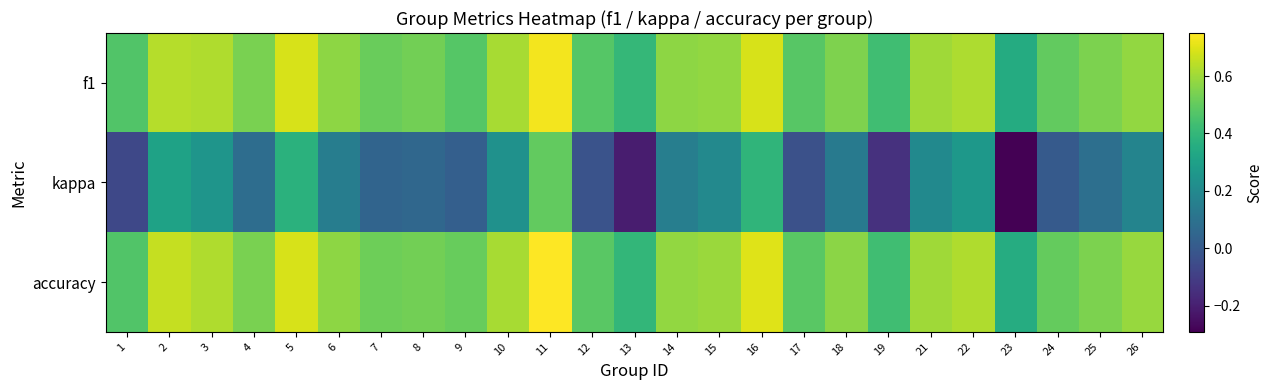

At which category is the sum across all series the highest?

11